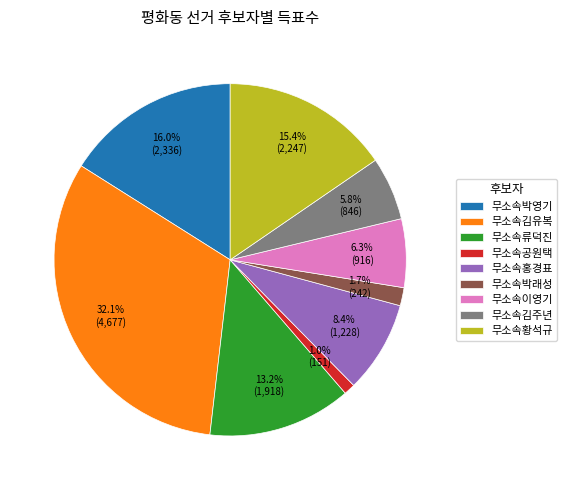

Is 무소속공원택 the majority of the pie?

No